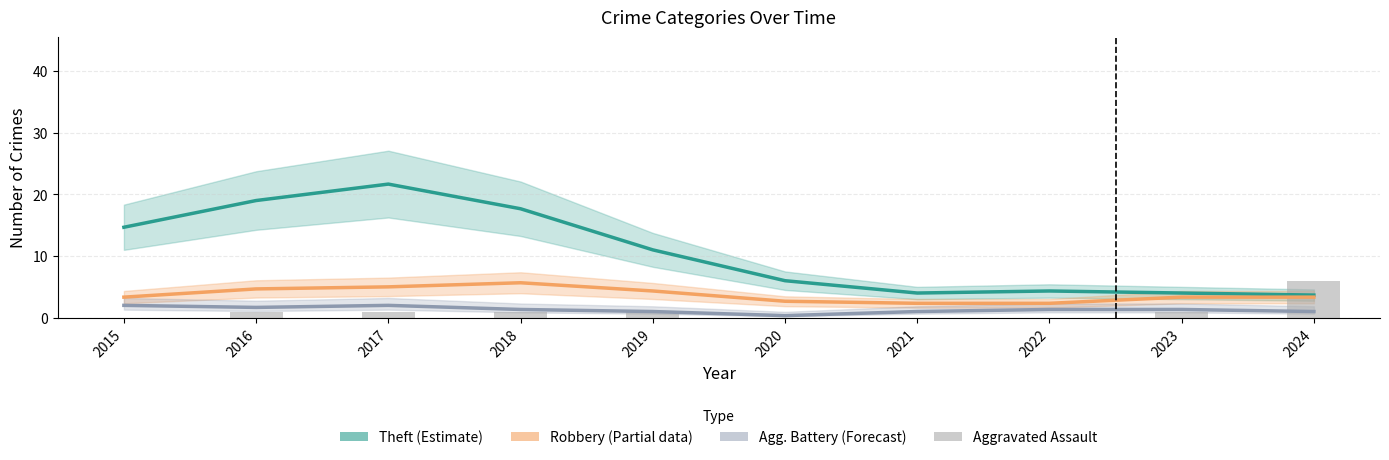

True or false: Robbery (Partial) has a value of 1.0 at 2023.

False